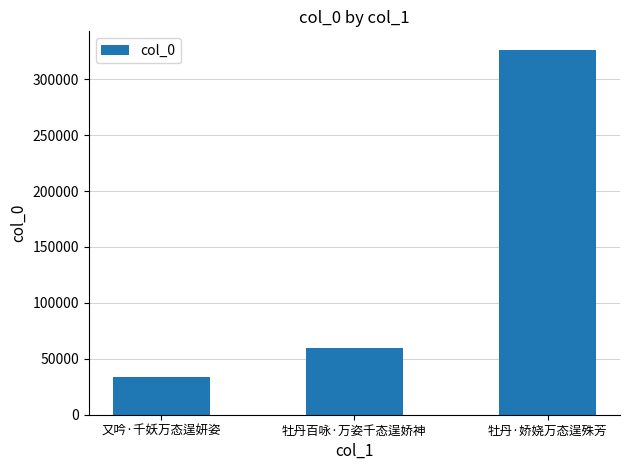

What is the difference between the values at 牡丹百咏·万姿千态逞娇神 and 又吟·千妖万态逞妍姿?

25442